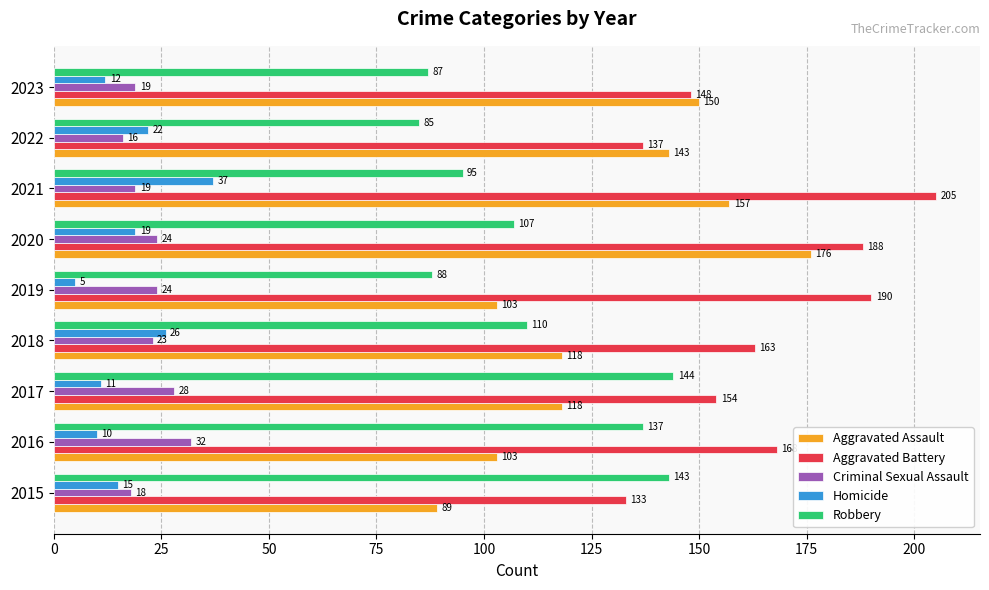

True or false: Homicide has a value of 6 at 2018.

False